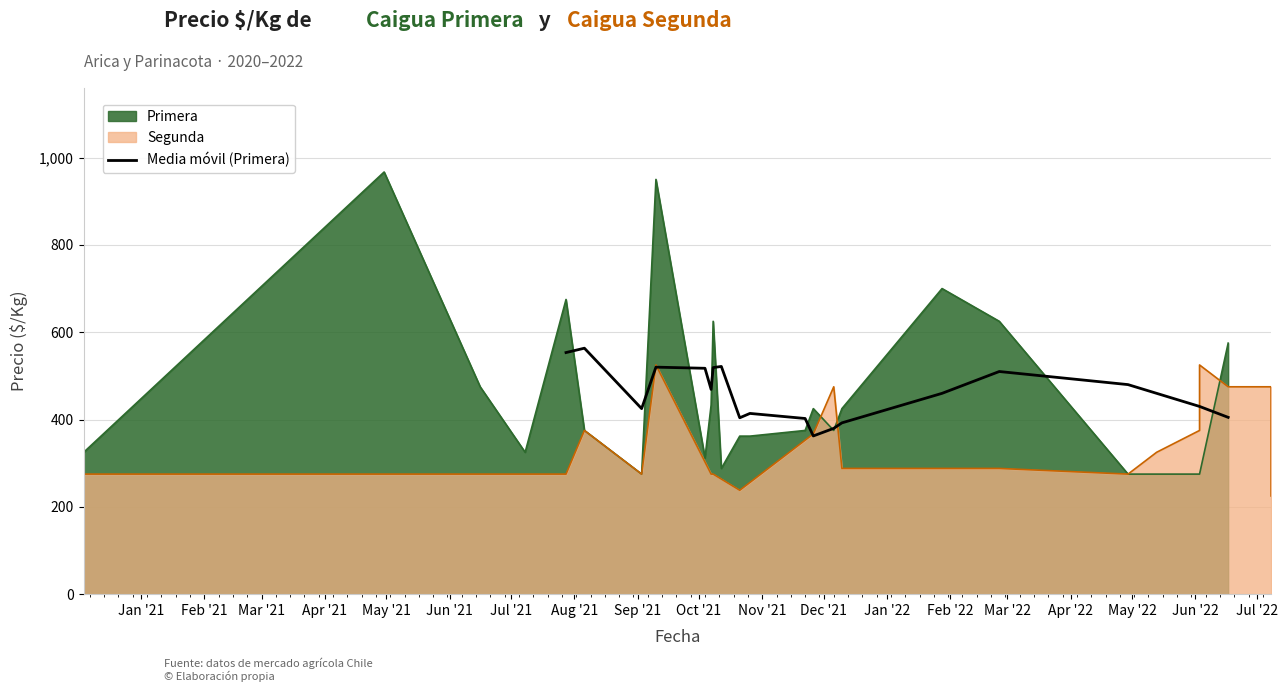

How many points are lower than both their immediate neighbors (excluding endpoints)?

4